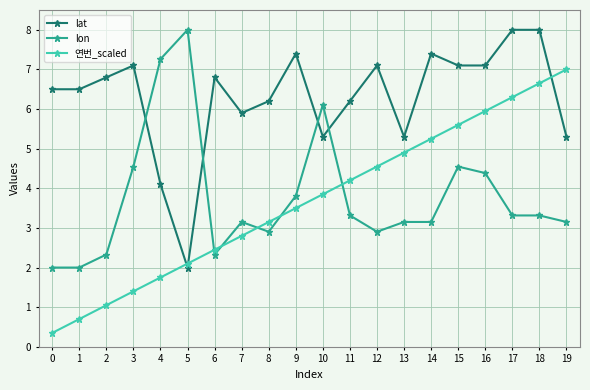

Read the 연번_scaled value at 1.

0.7